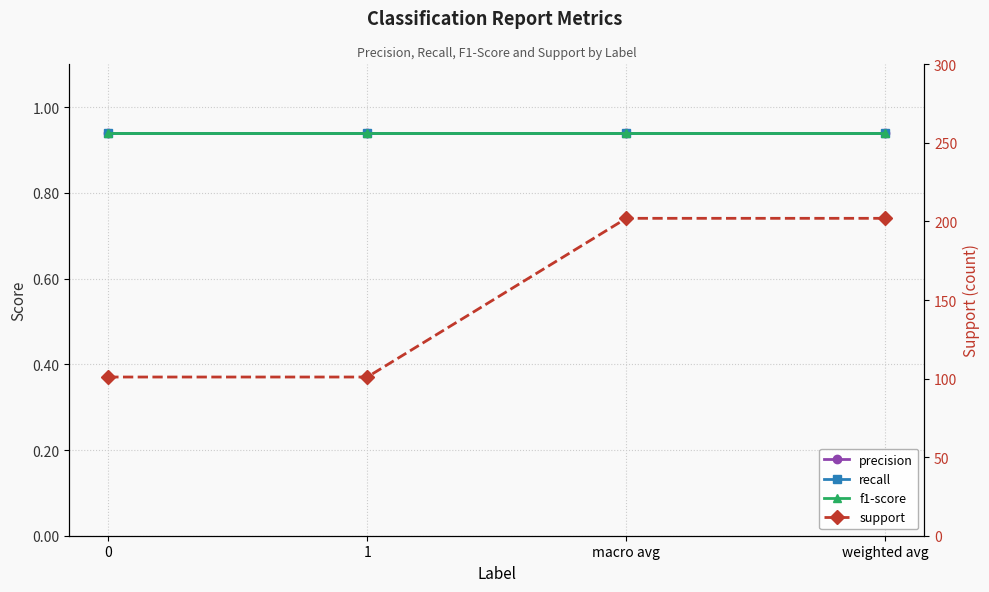

What position from the left is macro avg?

3